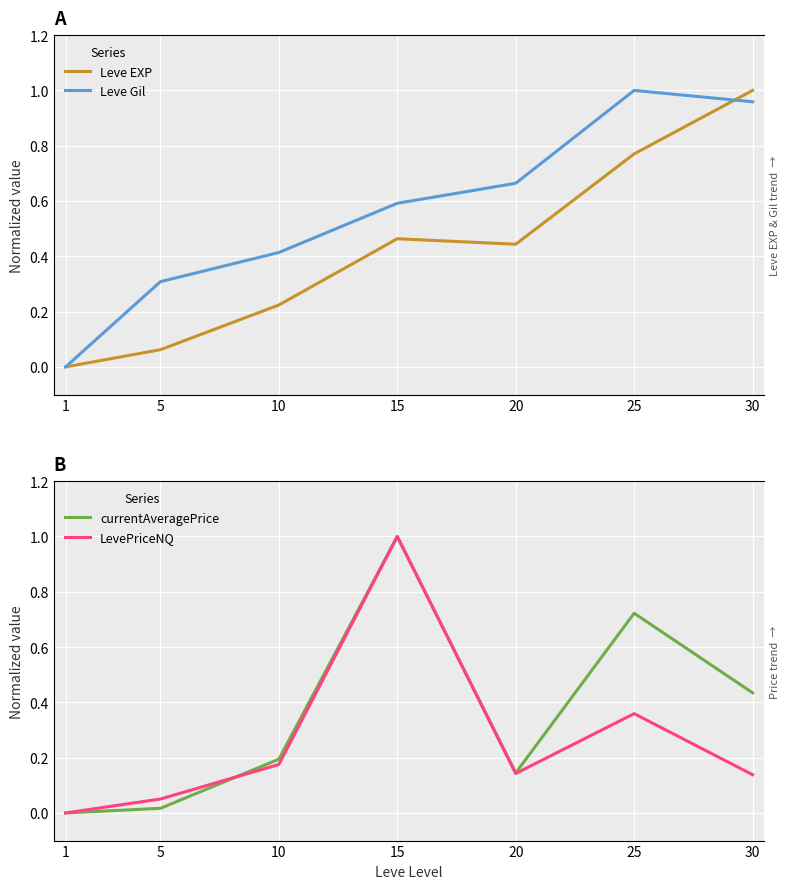

What is the spread (max minus min) of values at 5?

0.3